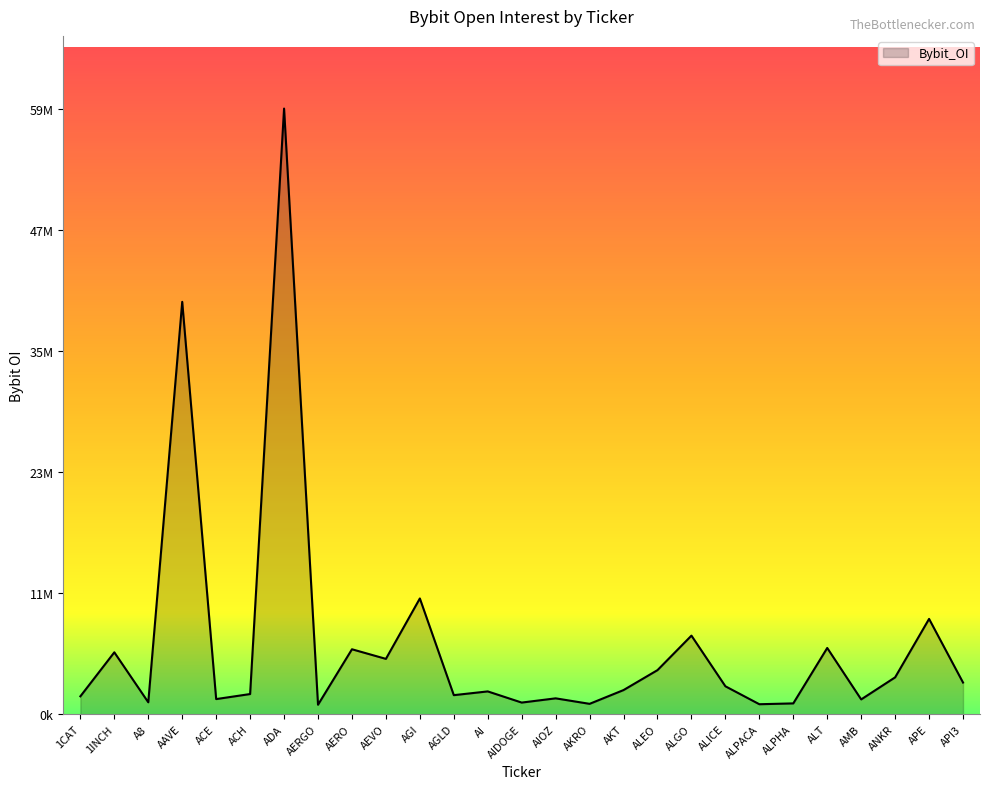

What is the ratio of the value at ALPHA to the value at ACH?

0.5